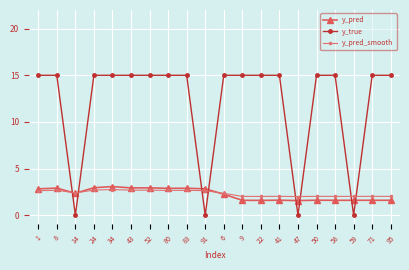

What is the maximum value for y_true?

15.0